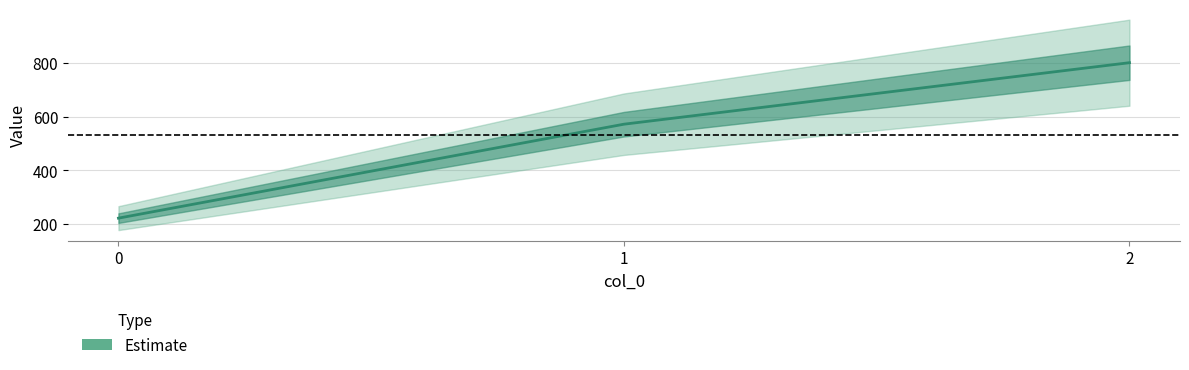

Between 1 and 2, which is larger?

2